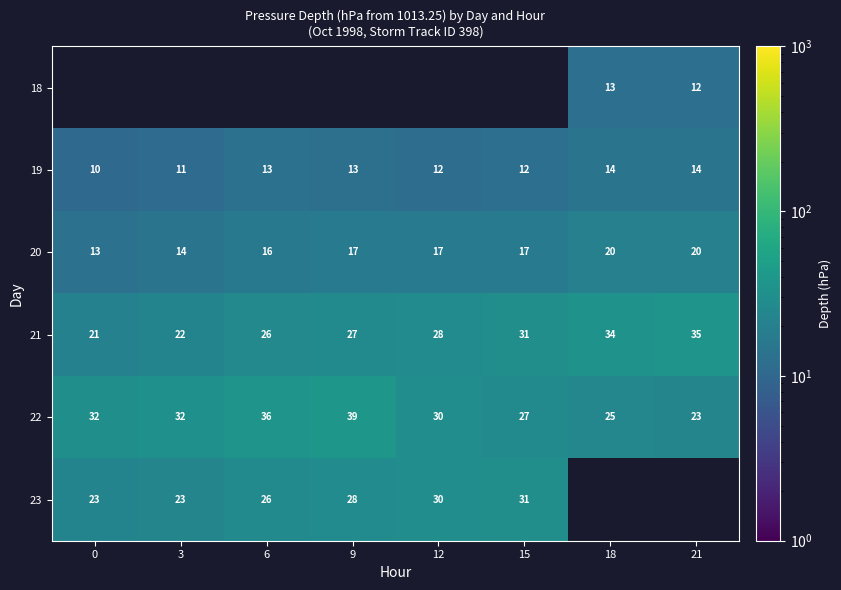

Where is 22 nearest to the value 30?

12